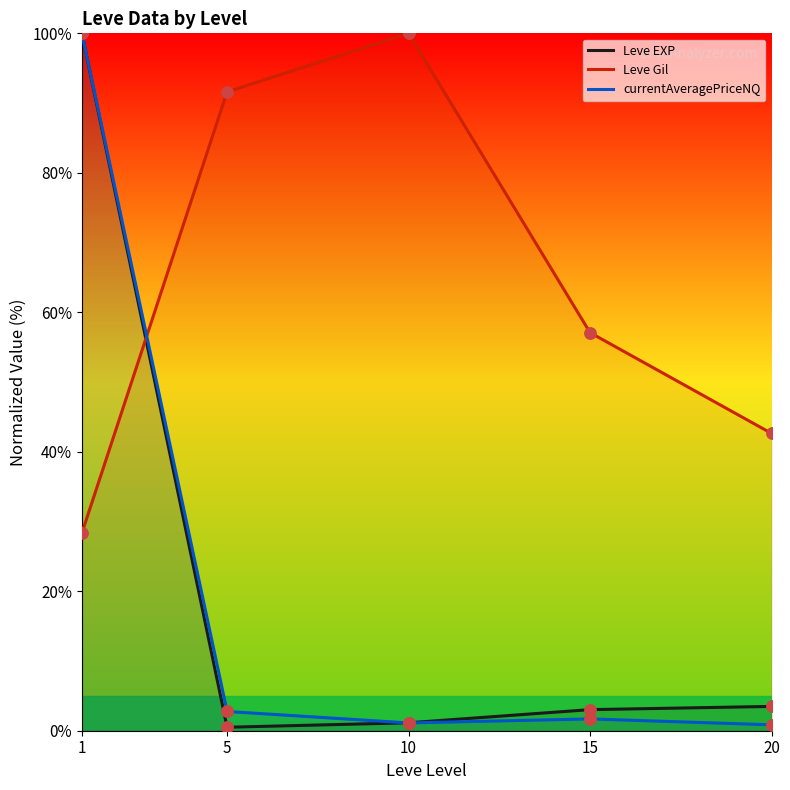

Which series has the largest total across all categories?

Leve Gil